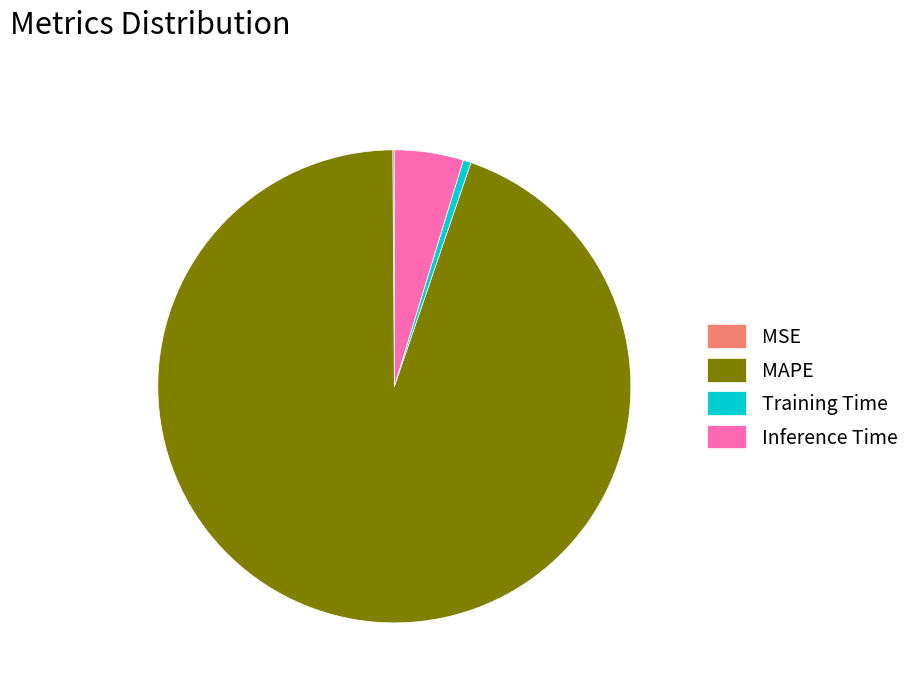

Is there any slice that represents more than half of the pie?

Yes